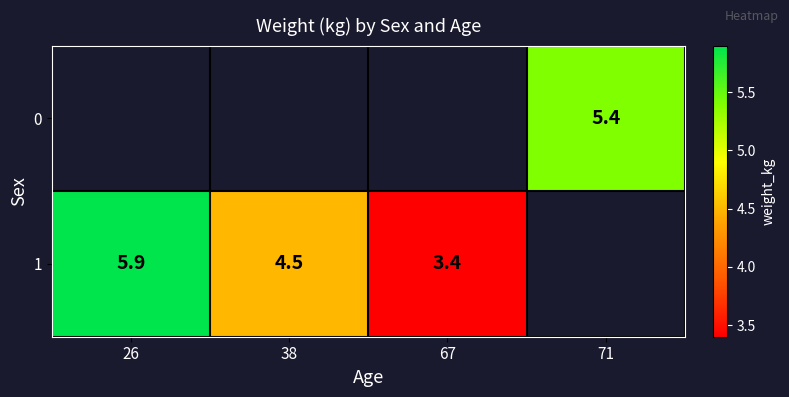

The value of 0 at 71 is 2.6. True or false?

False